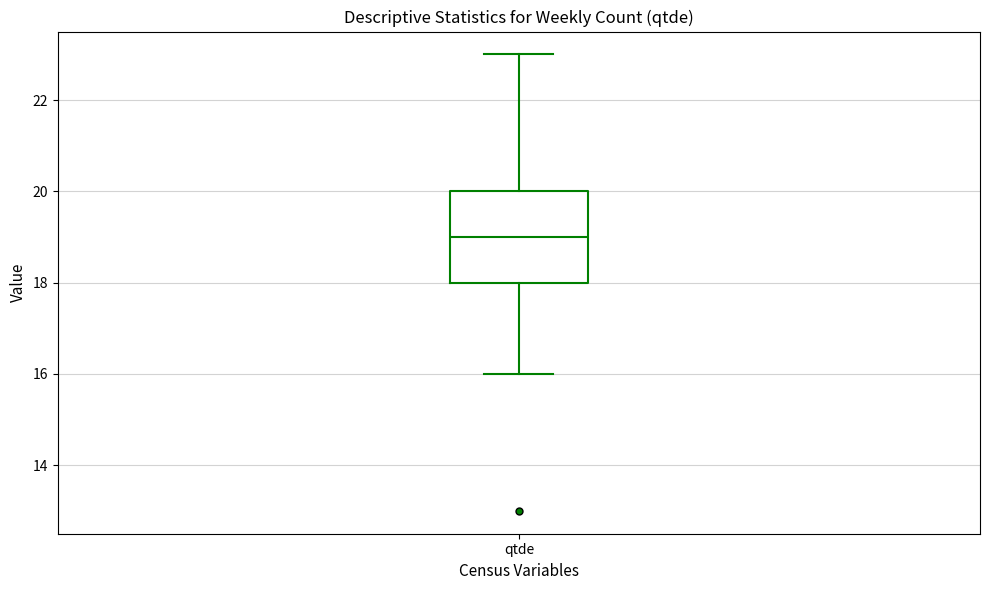

Read this box plot against the y-axis: the position of the median line, the range covered by the box, and the ends of both whiskers. The values are not printed on the chart, so give them approximately, as read against the axis.

median 19, box 18 to 20, whiskers 16 to 23